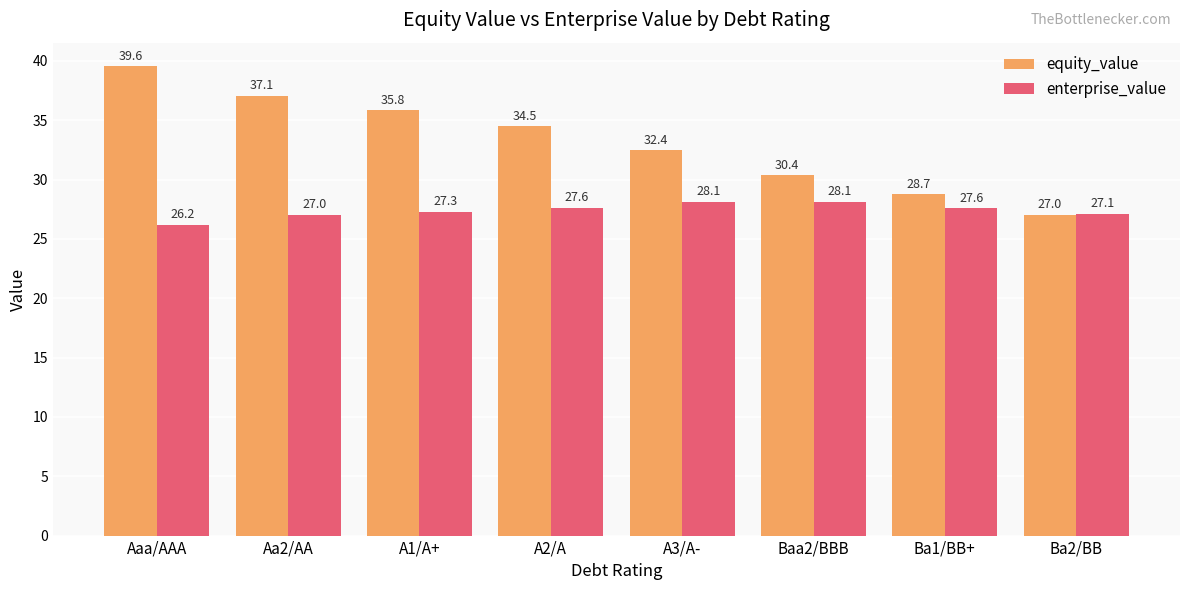

What are all the series names shown in the legend?

equity_value, enterprise_value